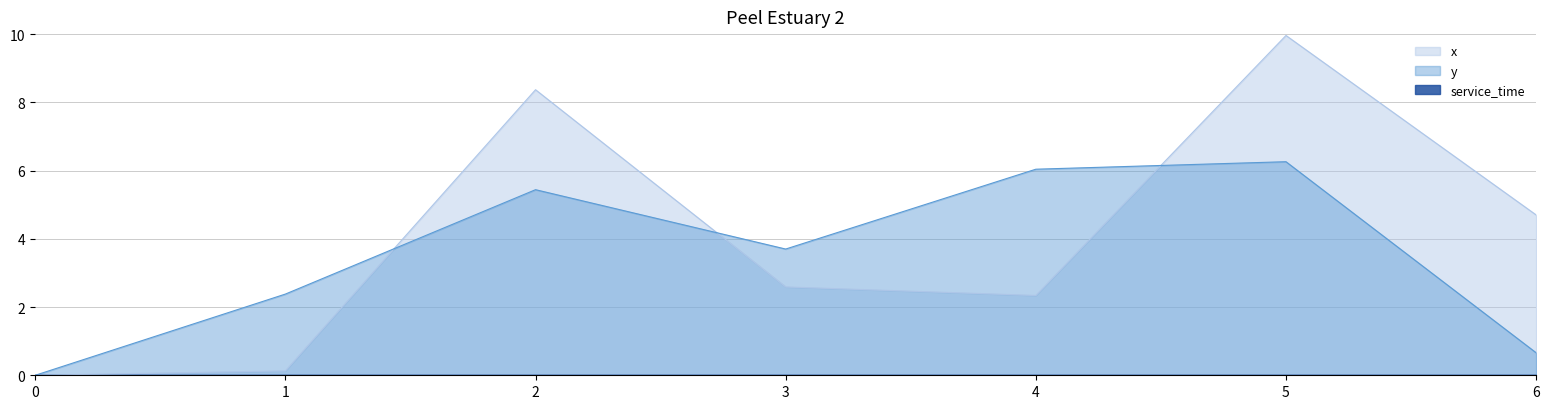

Is it true that x equals 0.1 at 1?

True